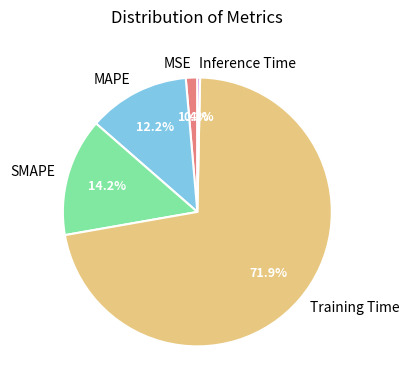

Is it true that Inference Time is 0% of the pie?

True